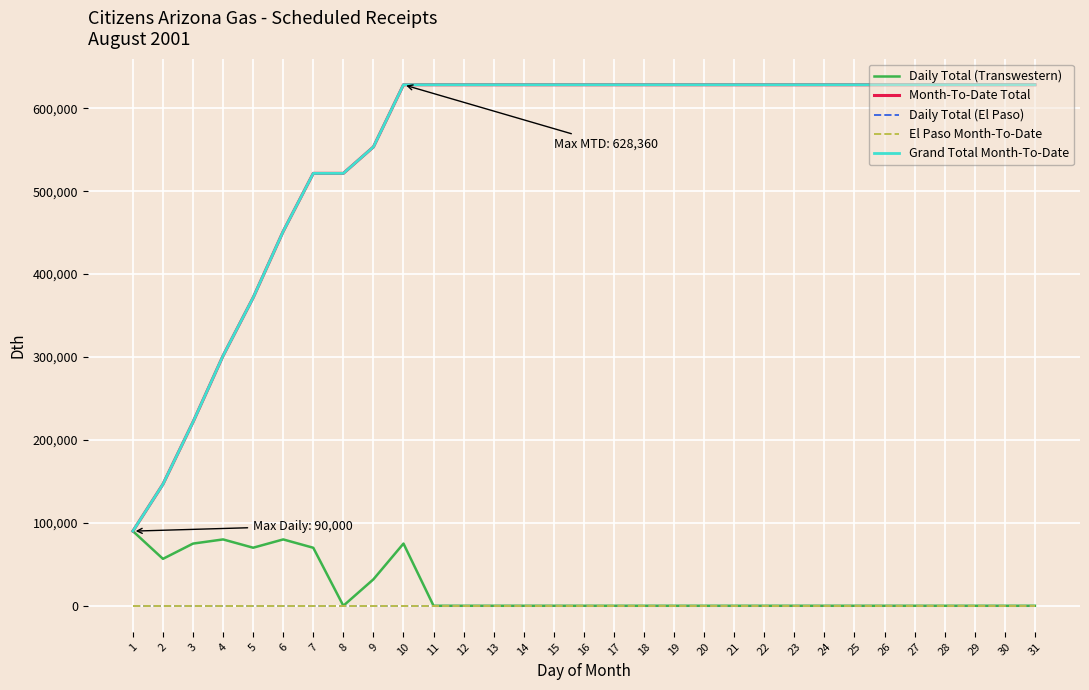

What is the value of the Daily Total (Transwestern) point at the 10th from the left?

75000